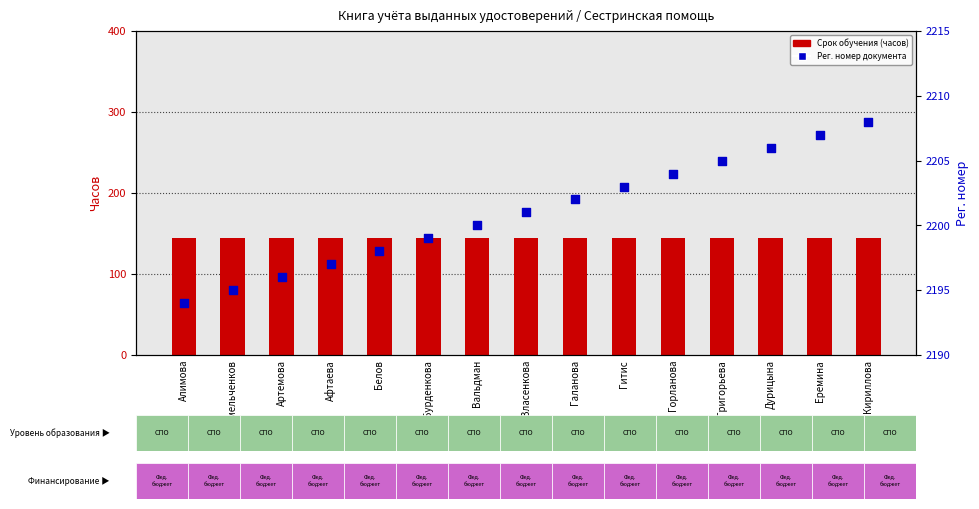

At how many categories does at least one series exceed 439?

15